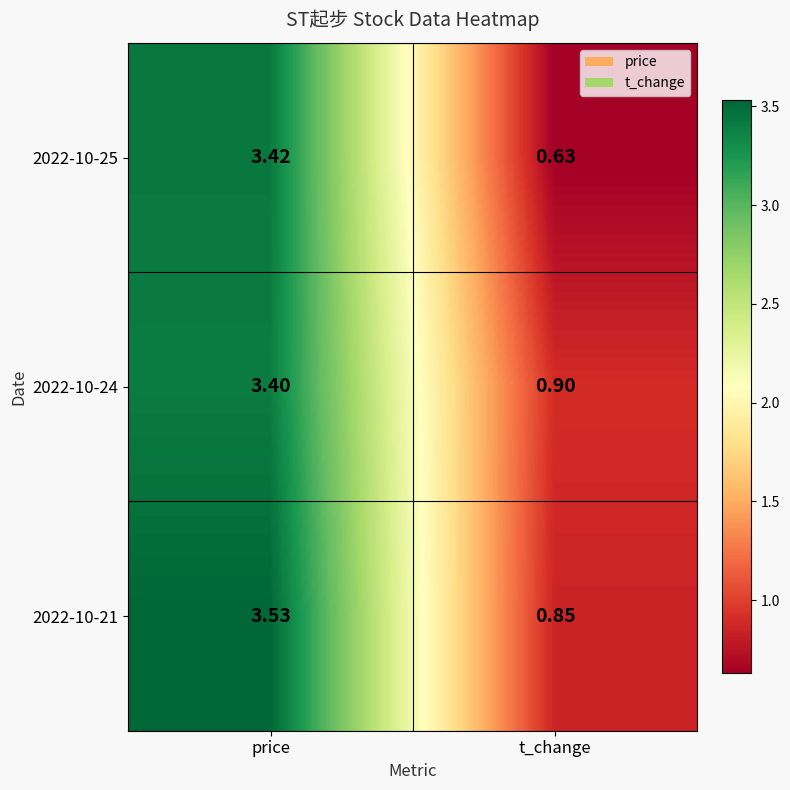

How many series are shown in this chart?

3